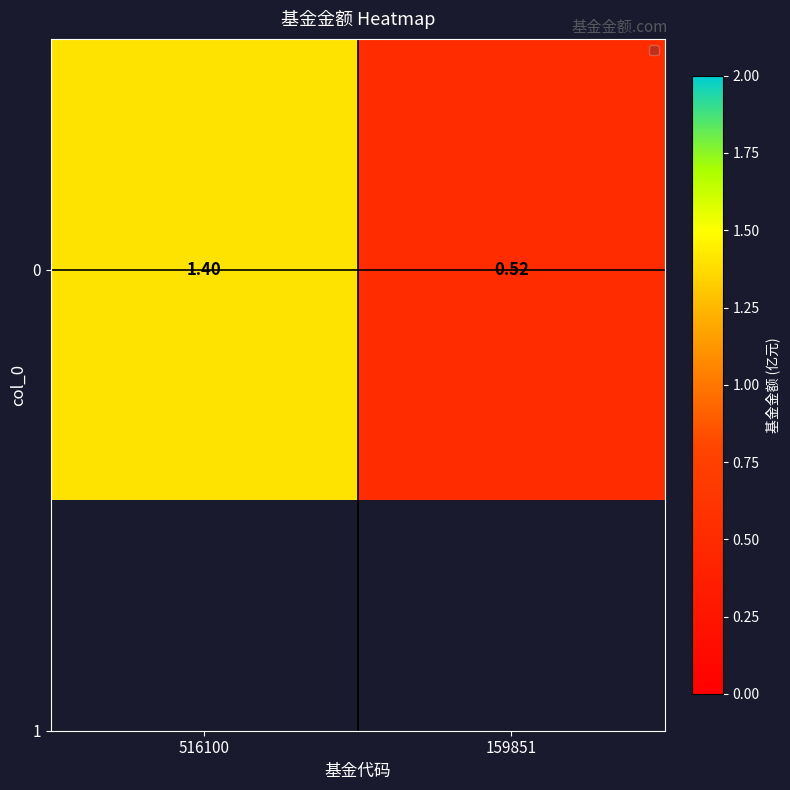

What is the sum of the values at 159851 and 516100?

1.9